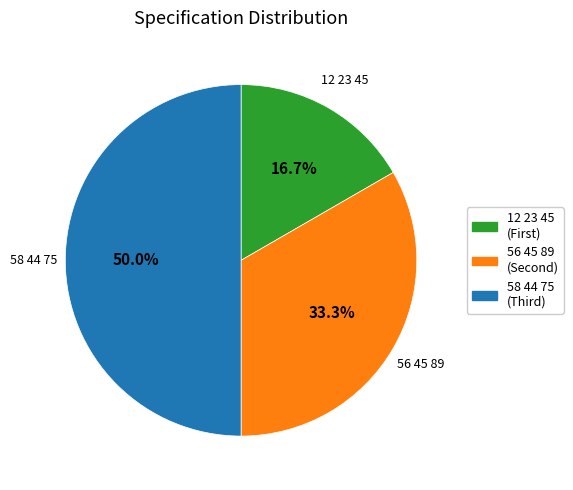

True or false: 58 44 75 accounts for 65% of the total.

False